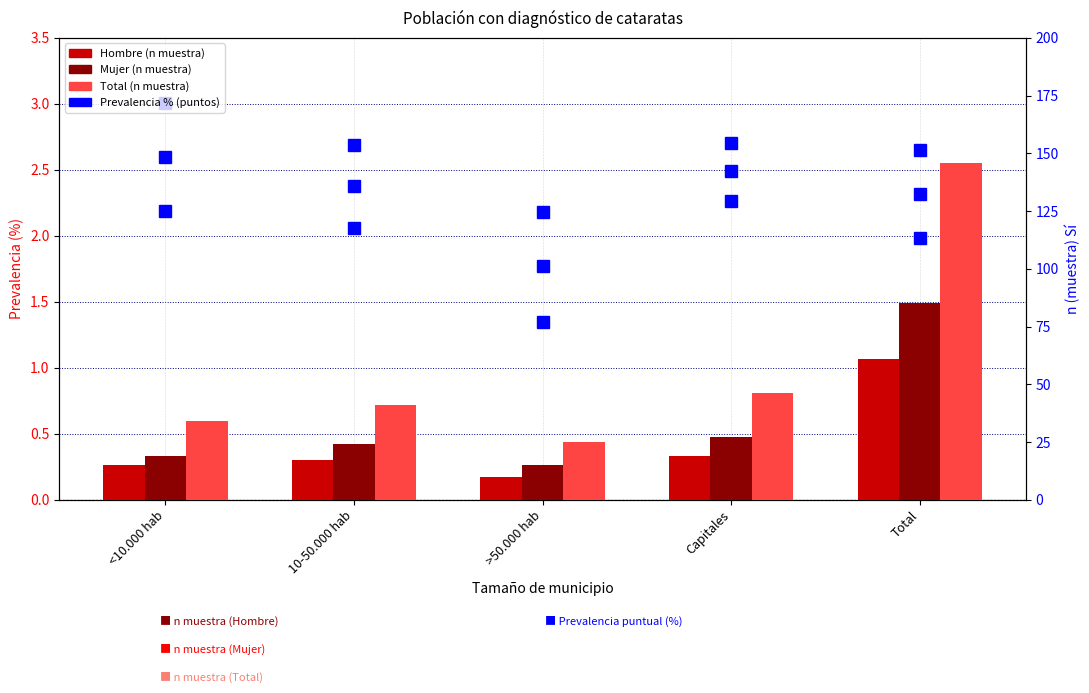

What is the label of the 3rd bar from the left?

>50.000 hab